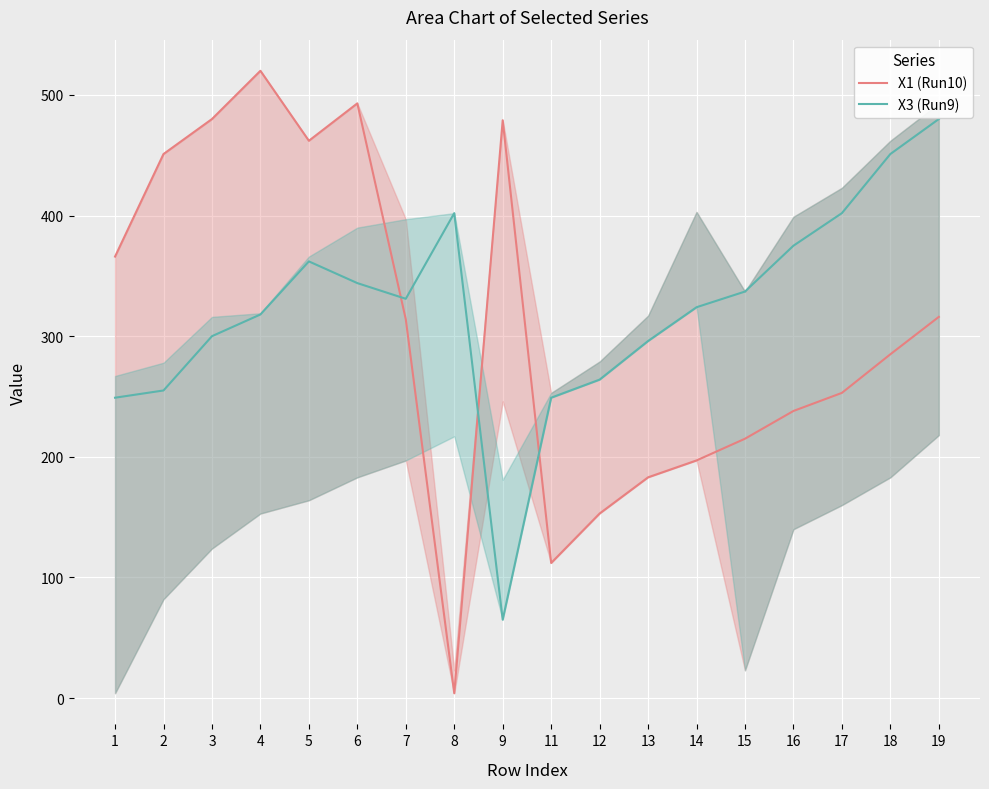

At how many categories does at least one series exceed 405?

8